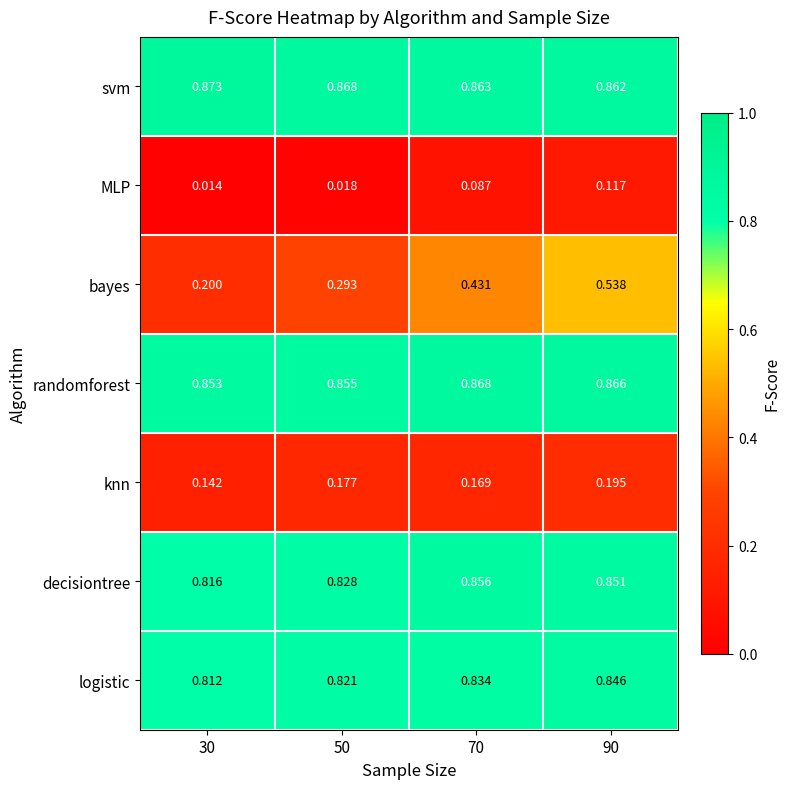

Which label corresponds to the largest value in the chart?

30